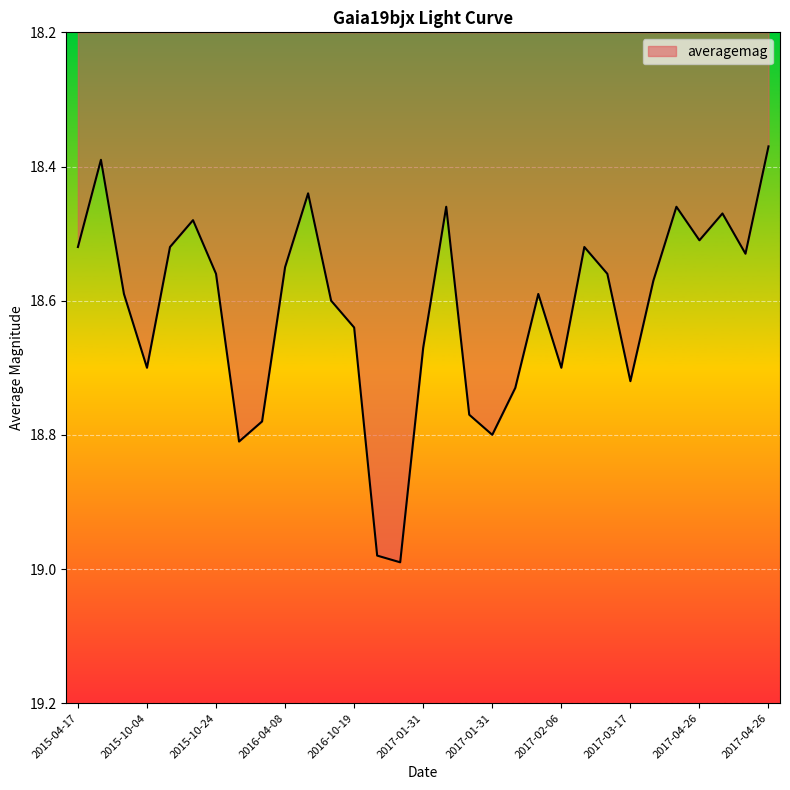

What is the sum of all values?

577.0